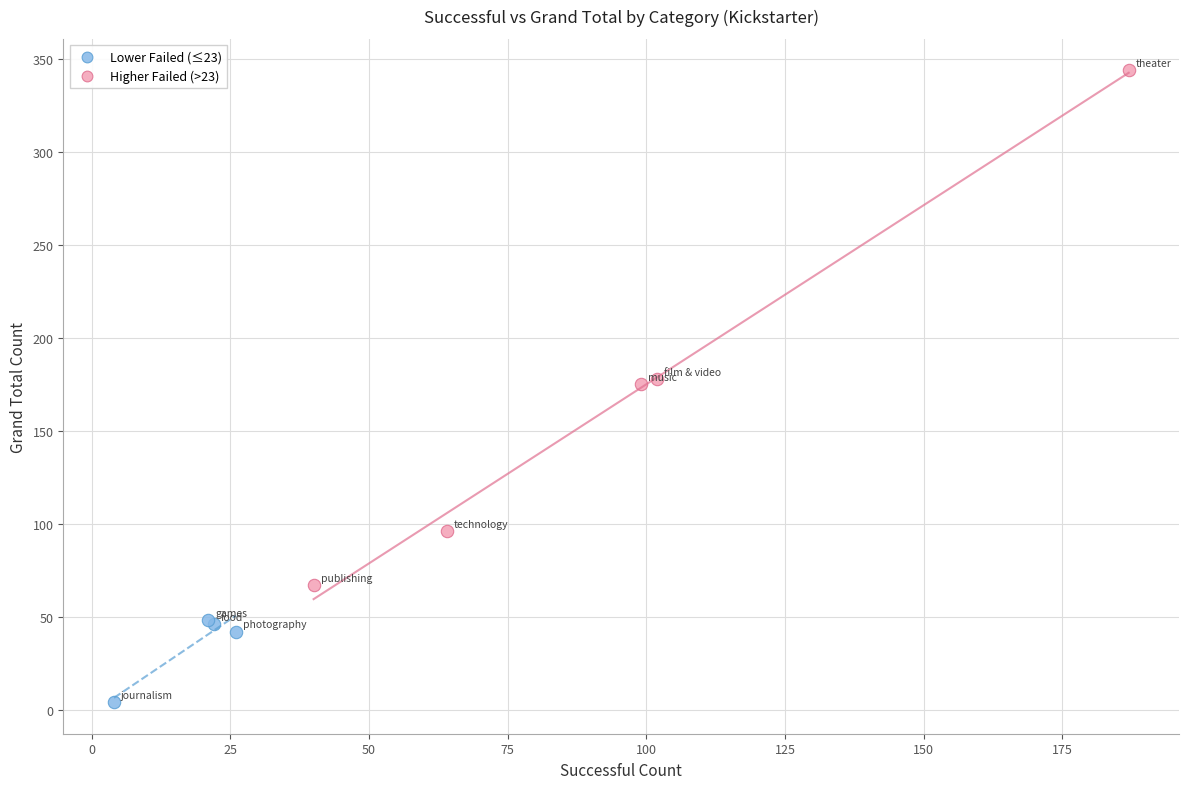

What are all the series names shown in the legend?

Lower Failed (≤23), Higher Failed (>23)